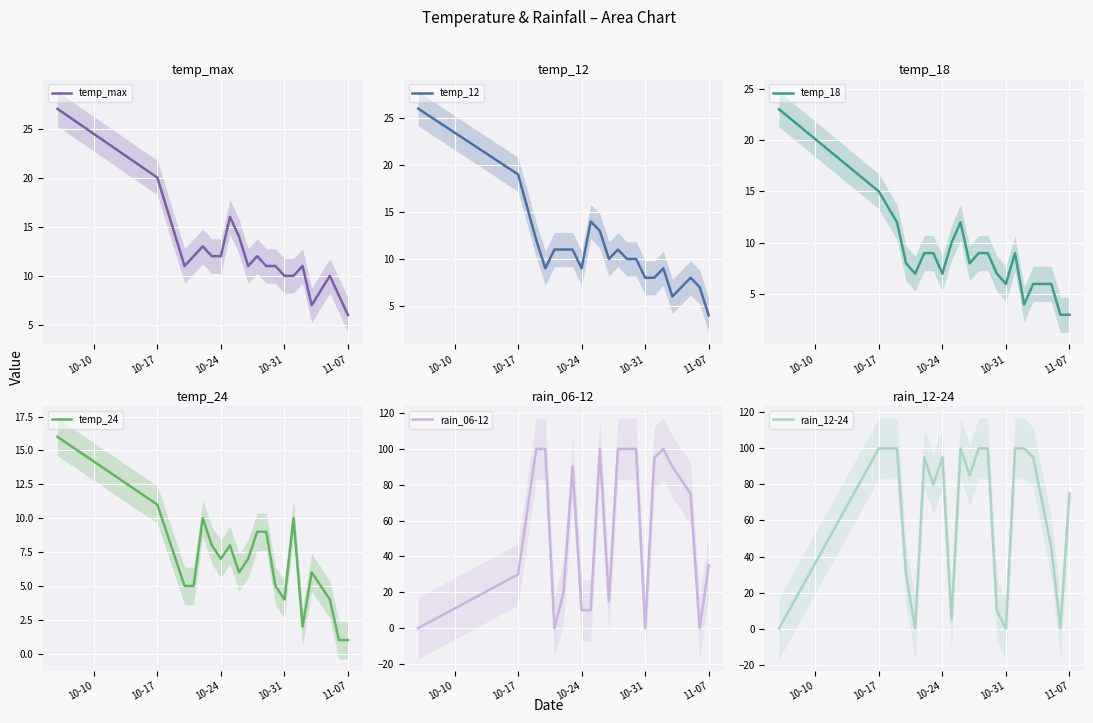

How many intersections are there between temp_max and rain_12-24?

9